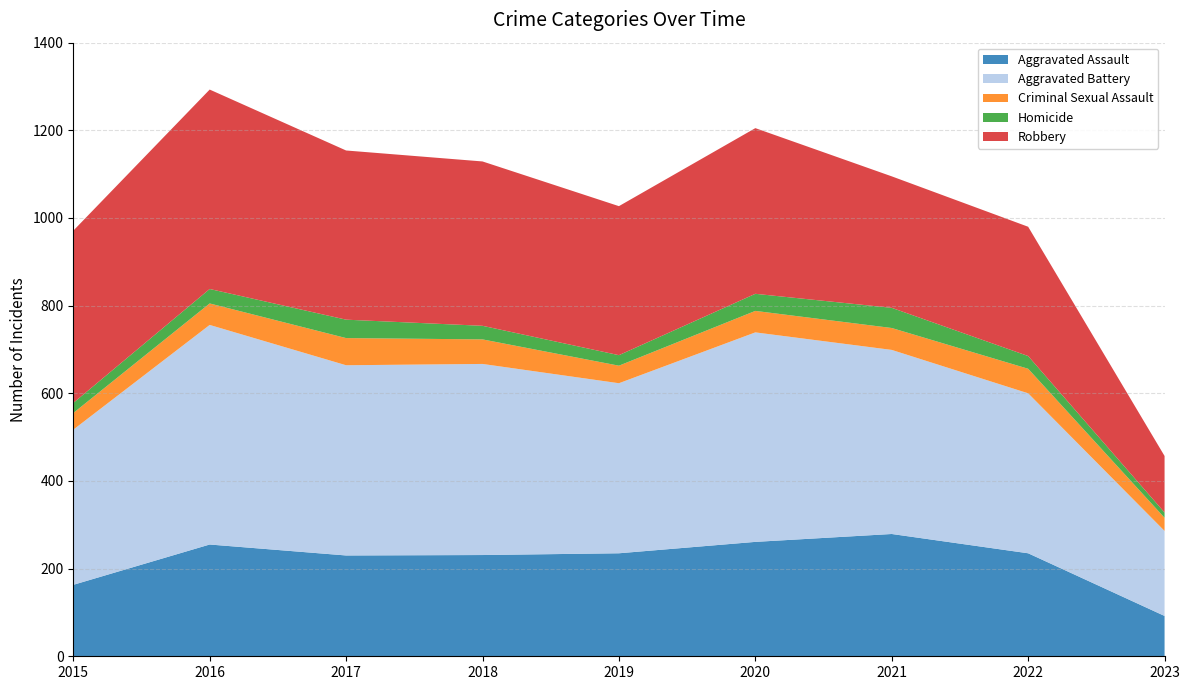

Reading left to right, extract all data points from this chart.

Aggravated Assault: 2015=163	2016=255	2017=230	2018=231	2019=235	2020=261	2021=279	2022=235	2023=92
Aggravated Battery: 2015=354	2016=501	2017=434	2018=436	2019=388	2020=478	2021=420	2022=365	2023=194
Criminal Sexual Assault: 2015=38	2016=49	2017=62	2018=56	2019=40	2020=49	2021=50	2022=56	2023=30
Homicide: 2015=23	2016=33	2017=42	2018=31	2019=24	2020=39	2021=46	2022=29	2023=12
Robbery: 2015=393	2016=455	2017=386	2018=375	2019=340	2020=378	2021=300	2022=295	2023=129